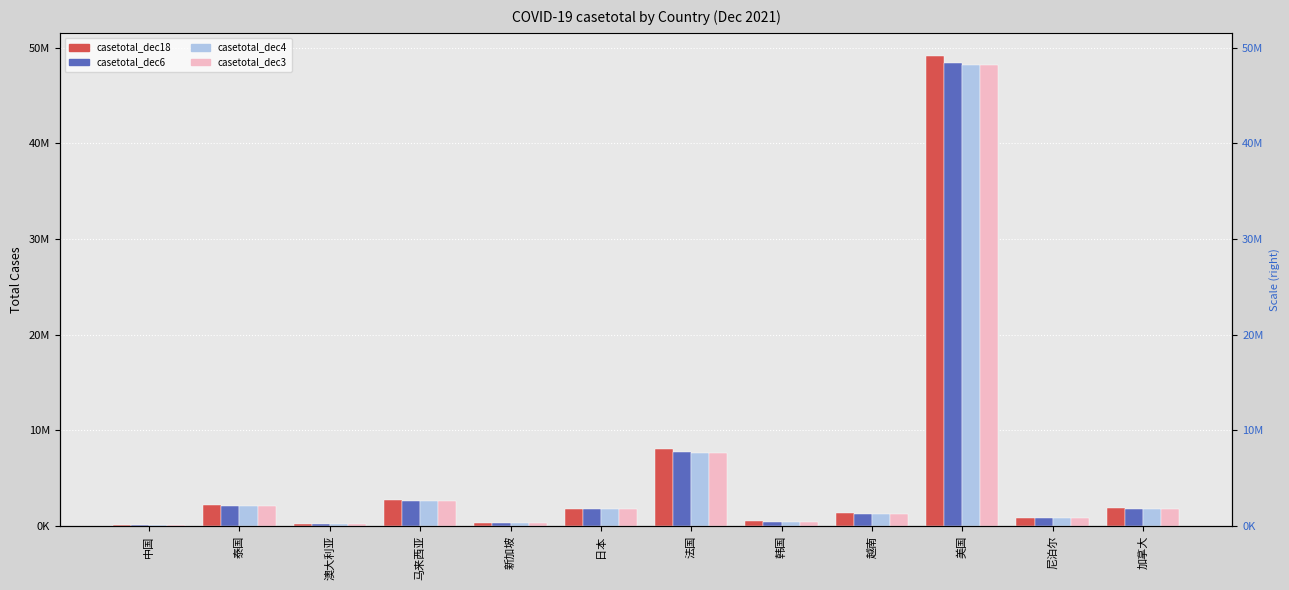

At which label does casetotal_dec3 reach its minimum?

中国